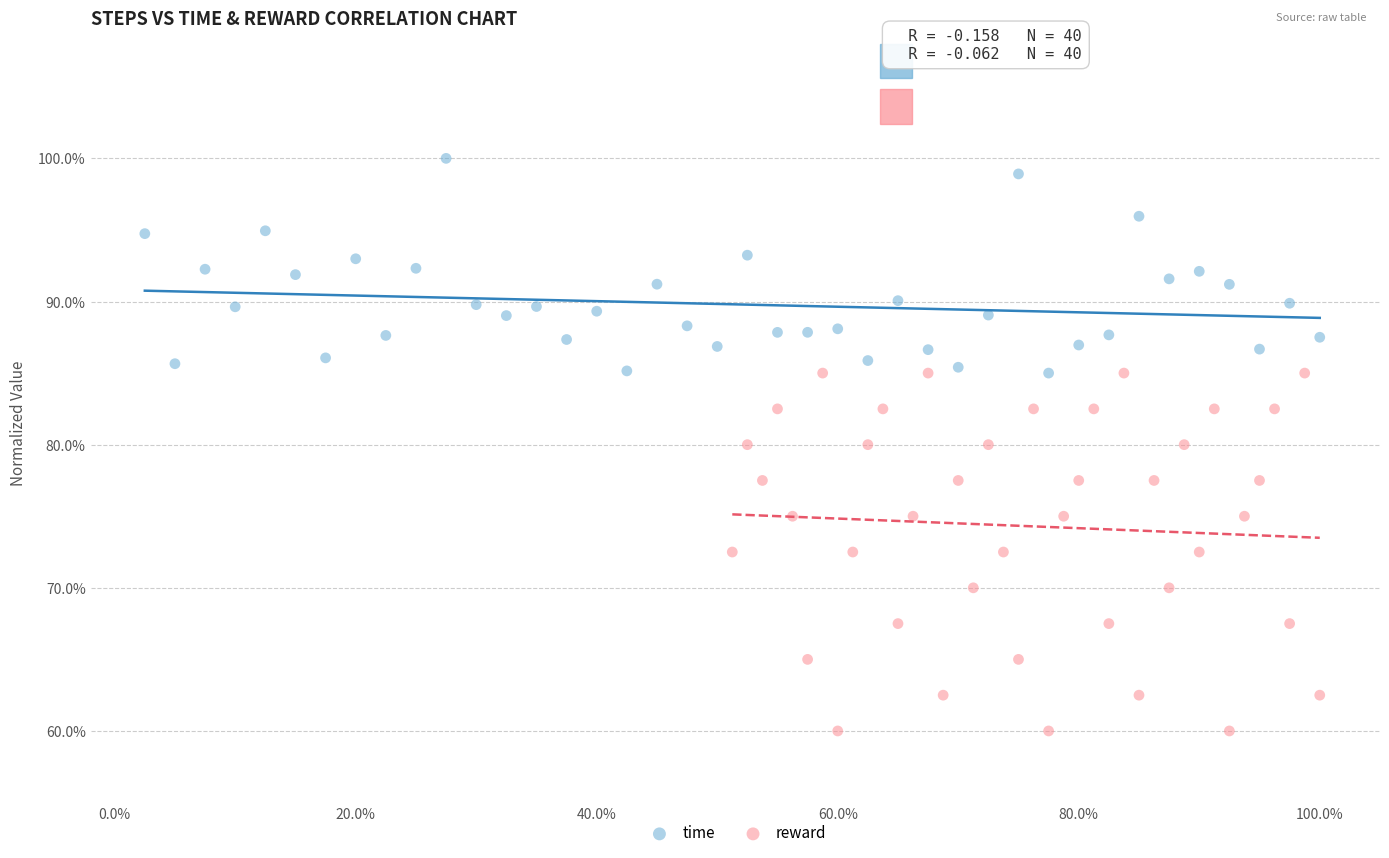

Which series reaches the minimum Y coordinate?

reward